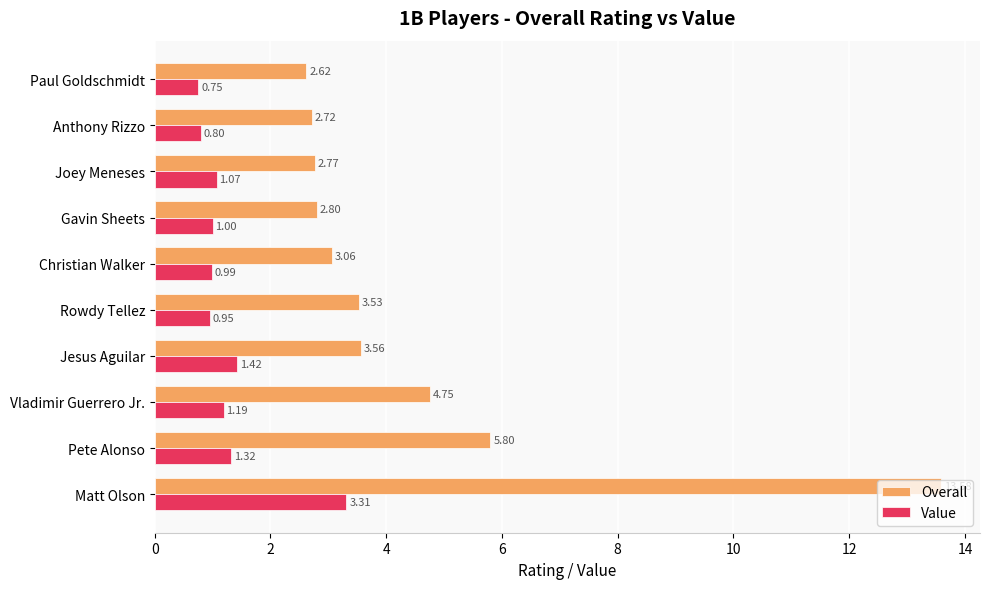

Which series changed the most between Rowdy Tellez and Anthony Rizzo?

Overall